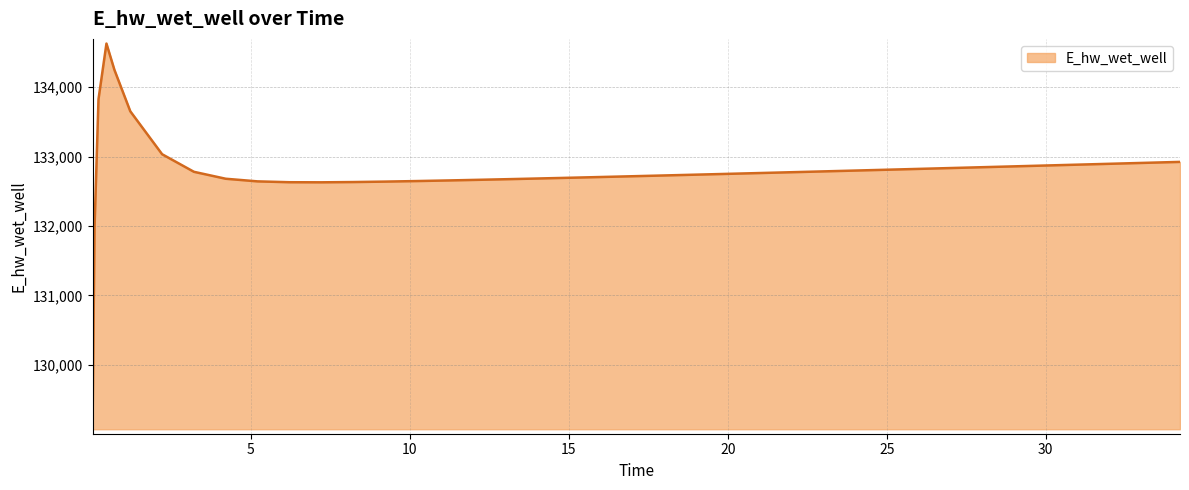

What is the smallest value displayed?

129070.3